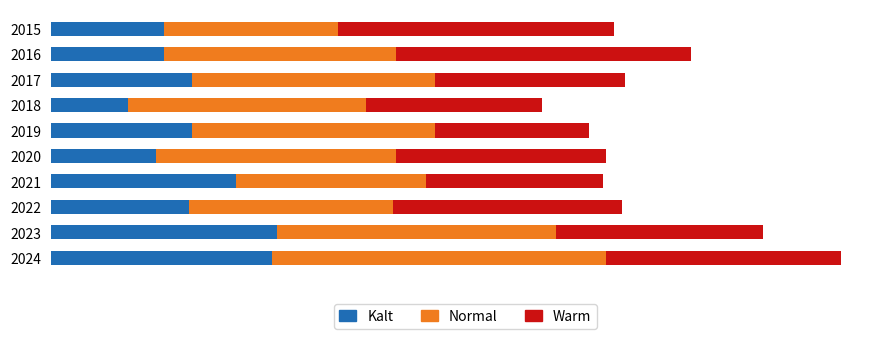

What is the value of the Normal bar at the 4th from the left?

86